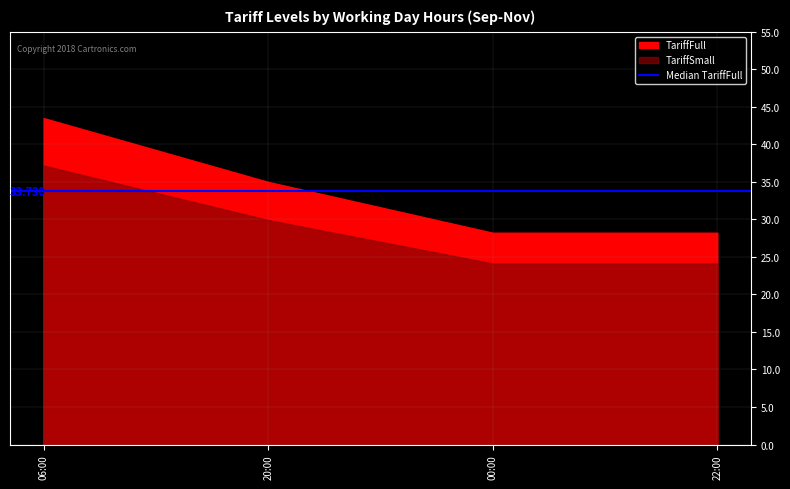

What is the label of the 1st point from the right?

22:00